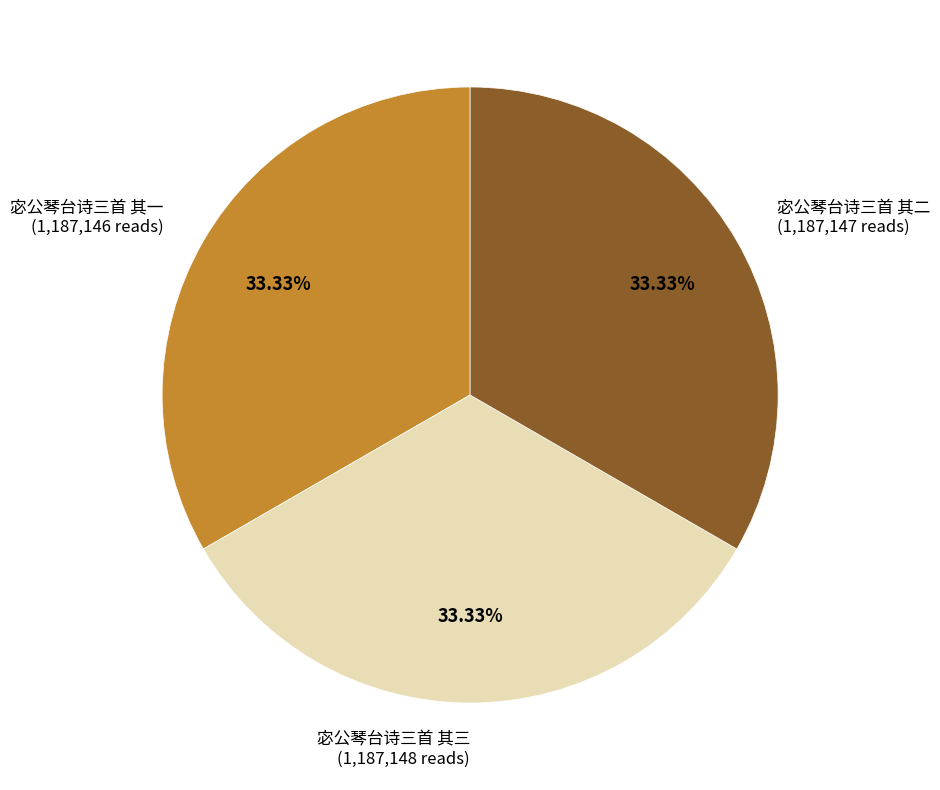

Does 宓公琴台诗三首 其一 account for over 50% of the chart?

No